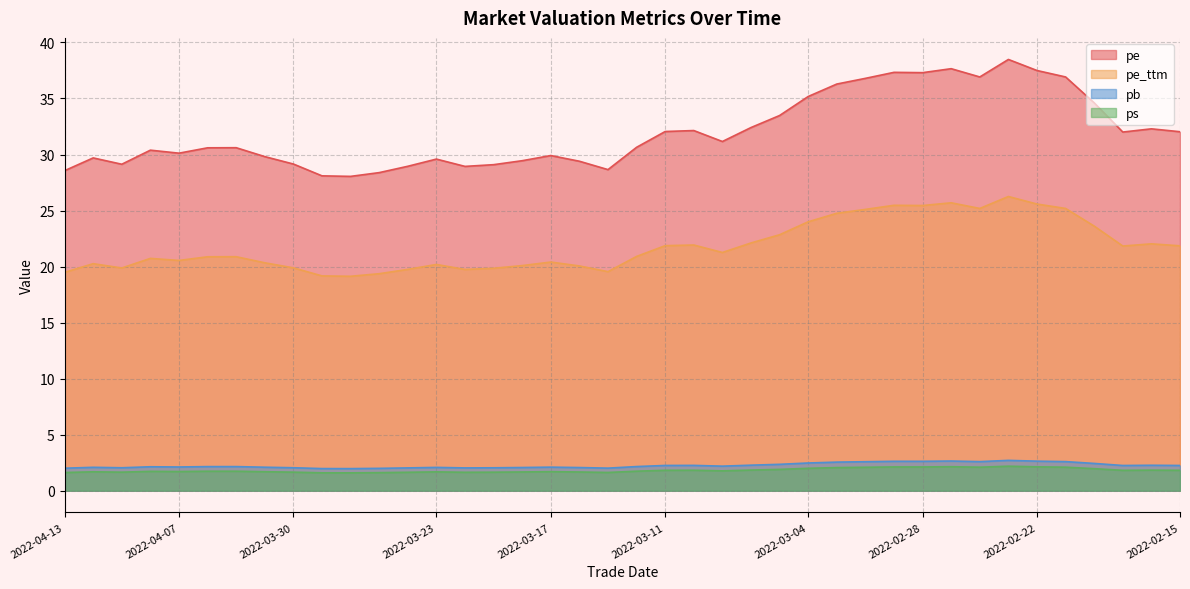

What is the difference between the maximum and minimum values in the pb series?

0.7